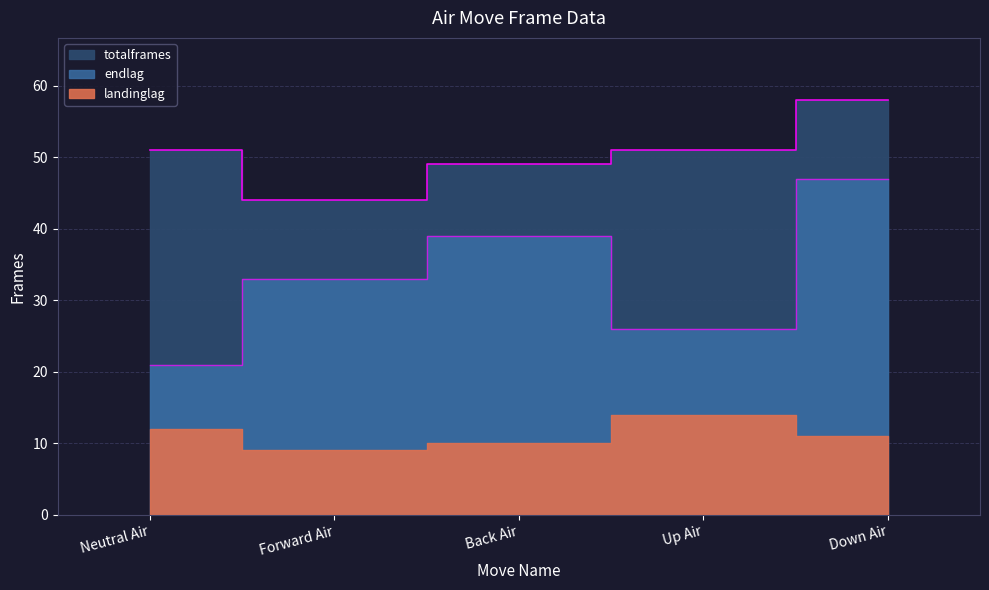

At which category does totalframes reach its first local valley?

Forward Air